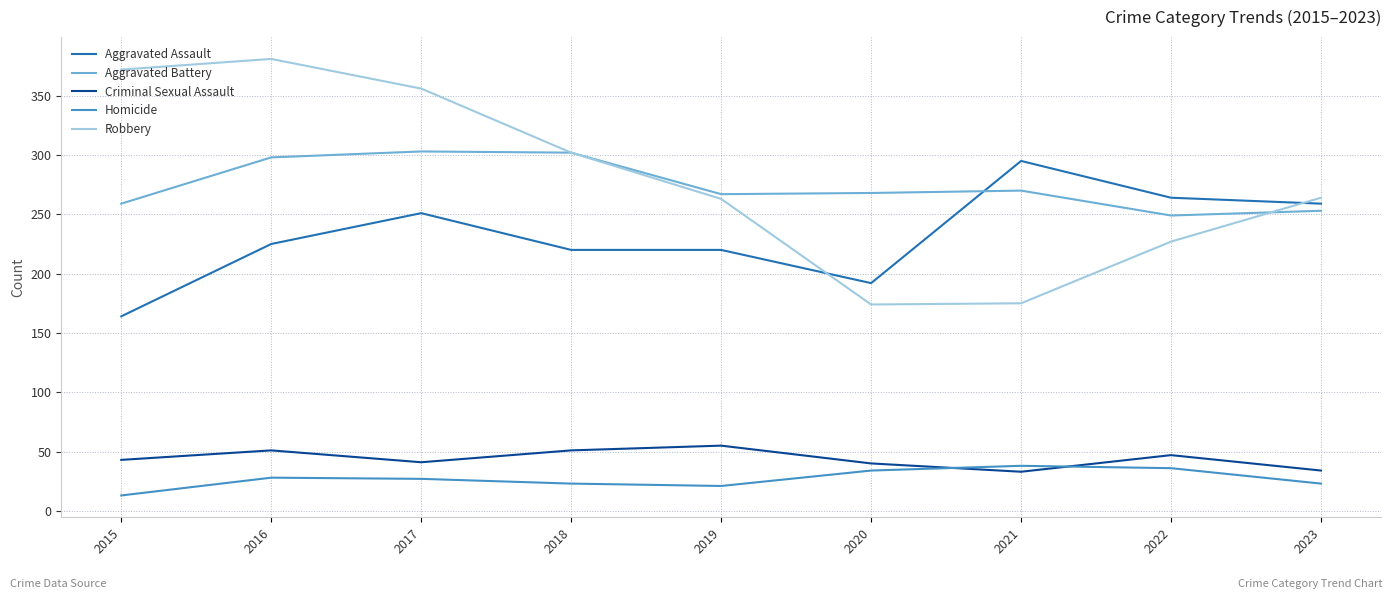

What is the total value across all series at 2023?

833